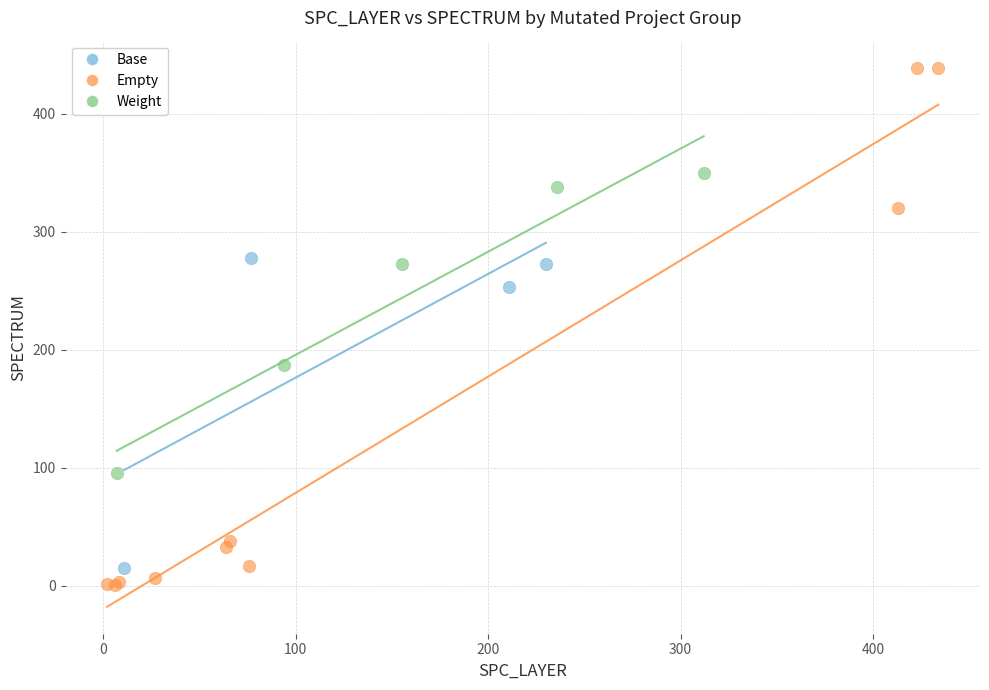

What are all the series names shown in the legend?

Base, Empty, Weight